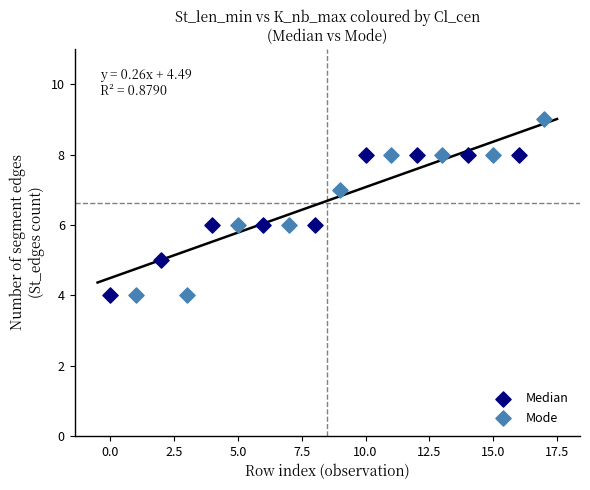

Which series has the widest spread of Y values?

Mode